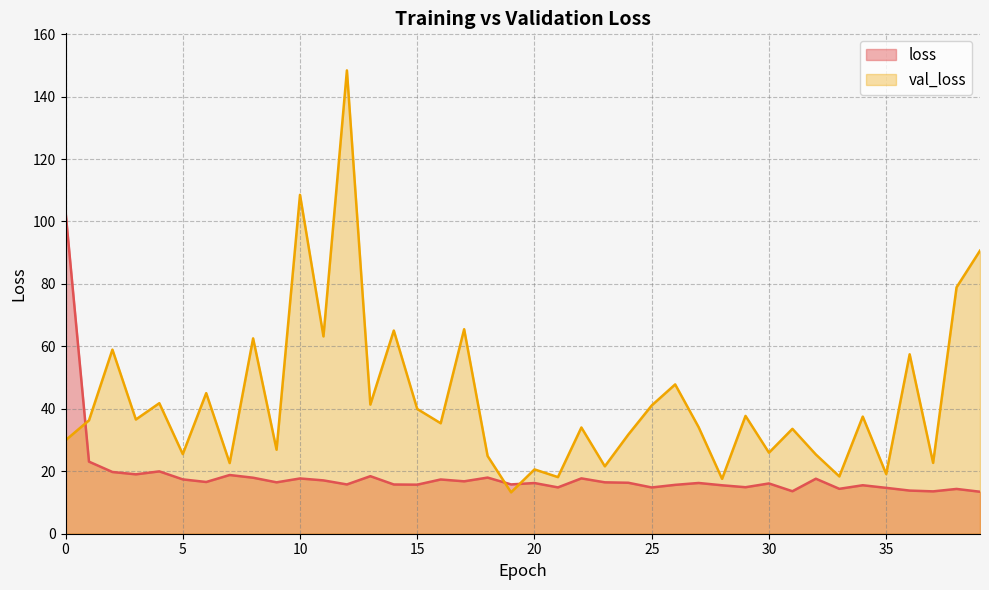

True or false: val_loss and loss intersect in this chart.

True